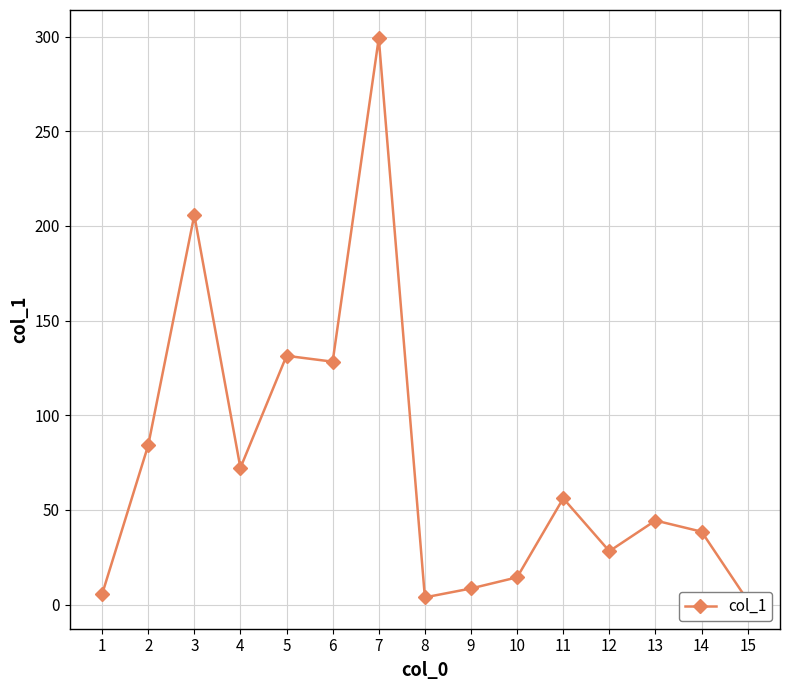

What is the difference between the maximum and minimum values?

297.1